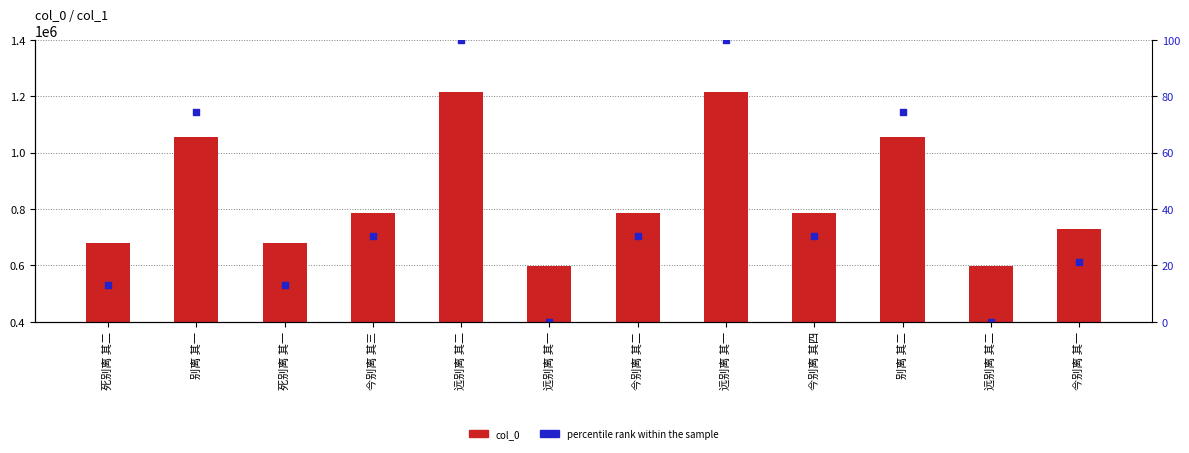

What is the total value across all series at 别离 其一?

1056777.2